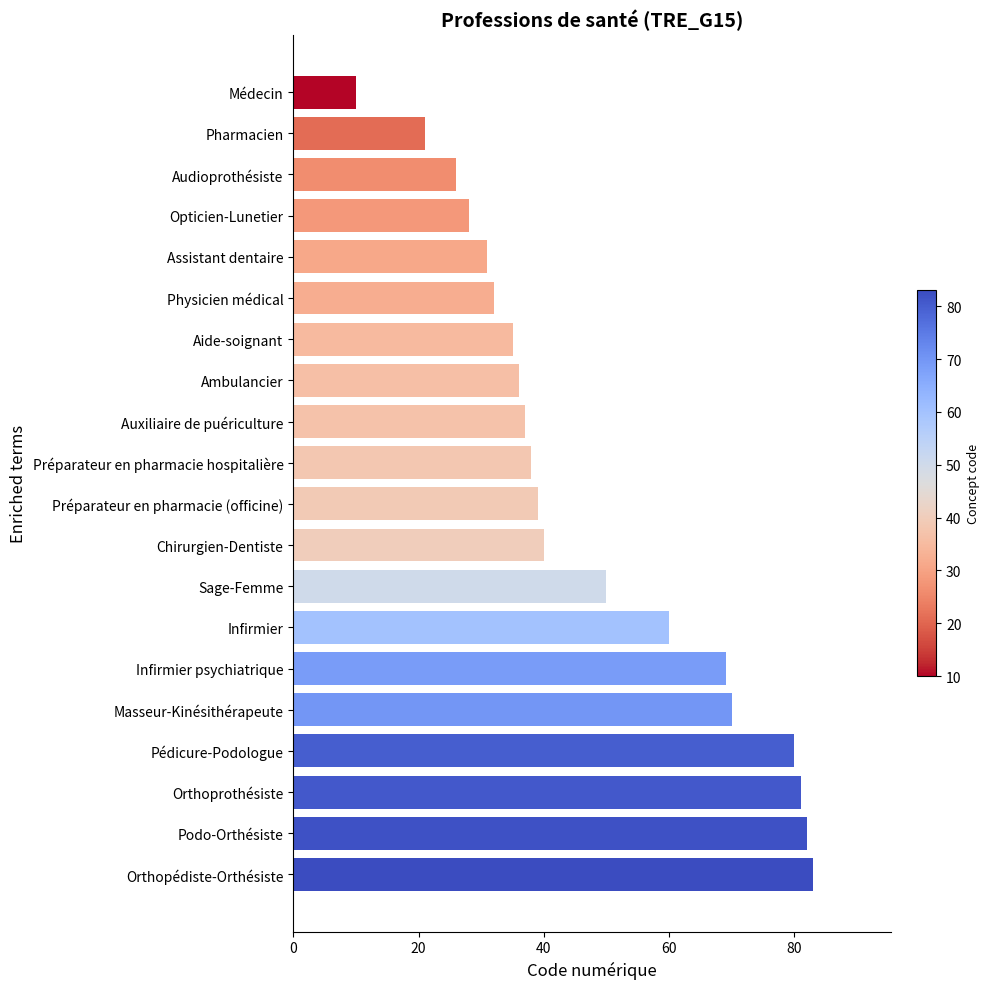

Rank the categories by value from highest to lowest.

Orthopédiste-Orthésiste, Podo-Orthésiste, Orthoprothésiste, Pédicure-Podologue, Masseur-Kinésithérapeute, Infirmier psychiatrique, Infirmier, Sage-Femme, Chirurgien-Dentiste, Préparateur en pharmacie (officine), Préparateur en pharmacie hospitalière, Auxiliaire de puériculture, Ambulancier, Aide-soignant, Physicien médical, Assistant dentaire, Opticien-Lunetier, Audioprothésiste, Pharmacien, Médecin